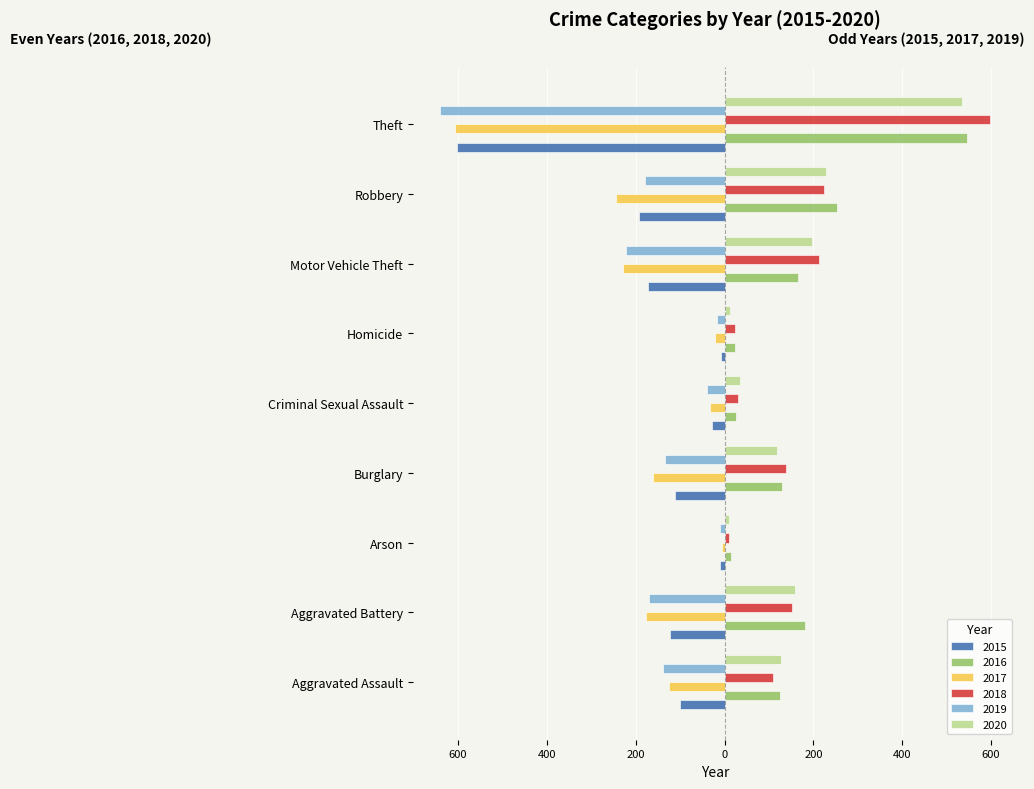

What are all the series names shown in the legend?

2015, 2016, 2017, 2018, 2019, 2020